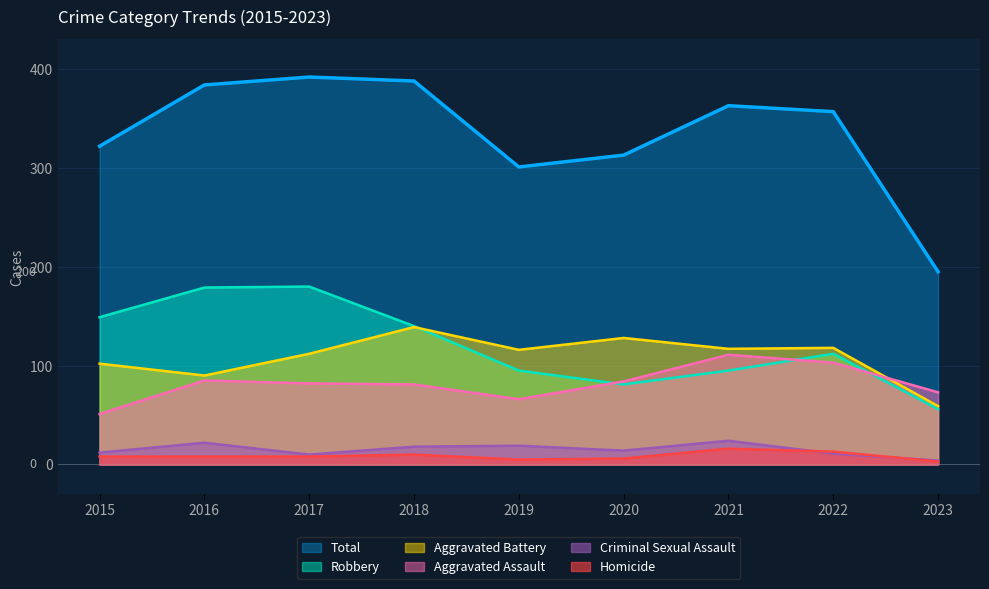

Reading left to right, what are all the values shown in this chart?

Aggravated Assault: 51	85	82	81	66	84	111	103	73
Aggravated Battery: 102	90	112	139	116	128	117	118	59
Criminal Sexual Assault: 12	22	10	18	19	14	24	11	4
Homicide: 8	8	8	10	5	6	16	13	3
Robbery: 149	179	180	140	95	81	95	112	56
Total: 322	384	392	388	301	313	363	357	195